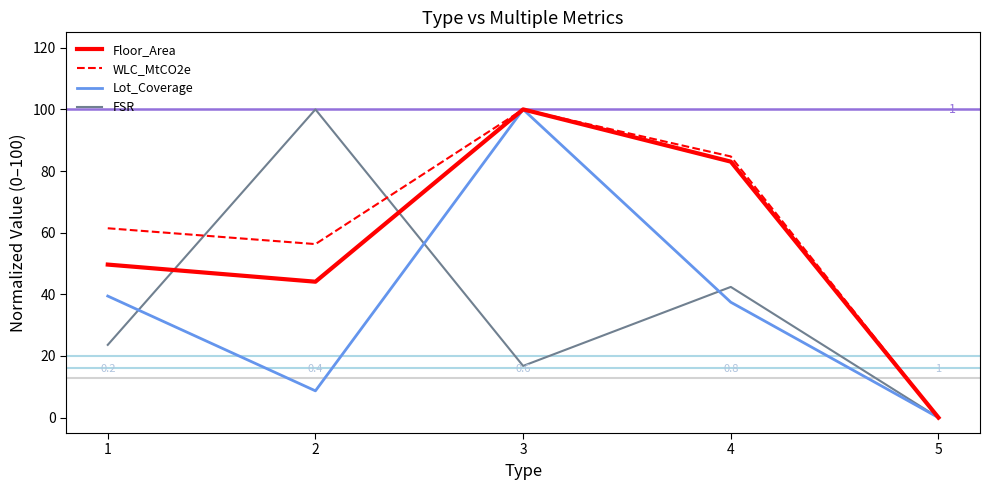

What is the difference between the second highest and minimum values in the Floor_Area series?

83.1